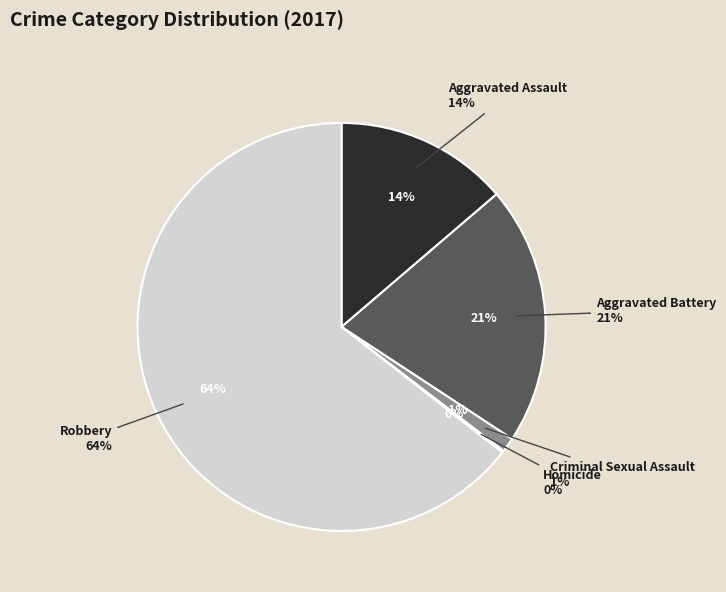

Which category has the biggest portion of the pie?

Robbery